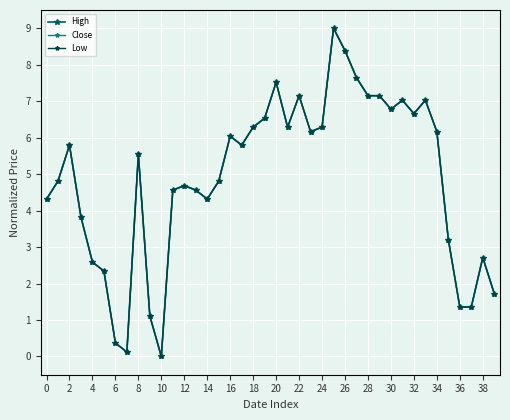

Does the chart have visible grid lines?

Yes